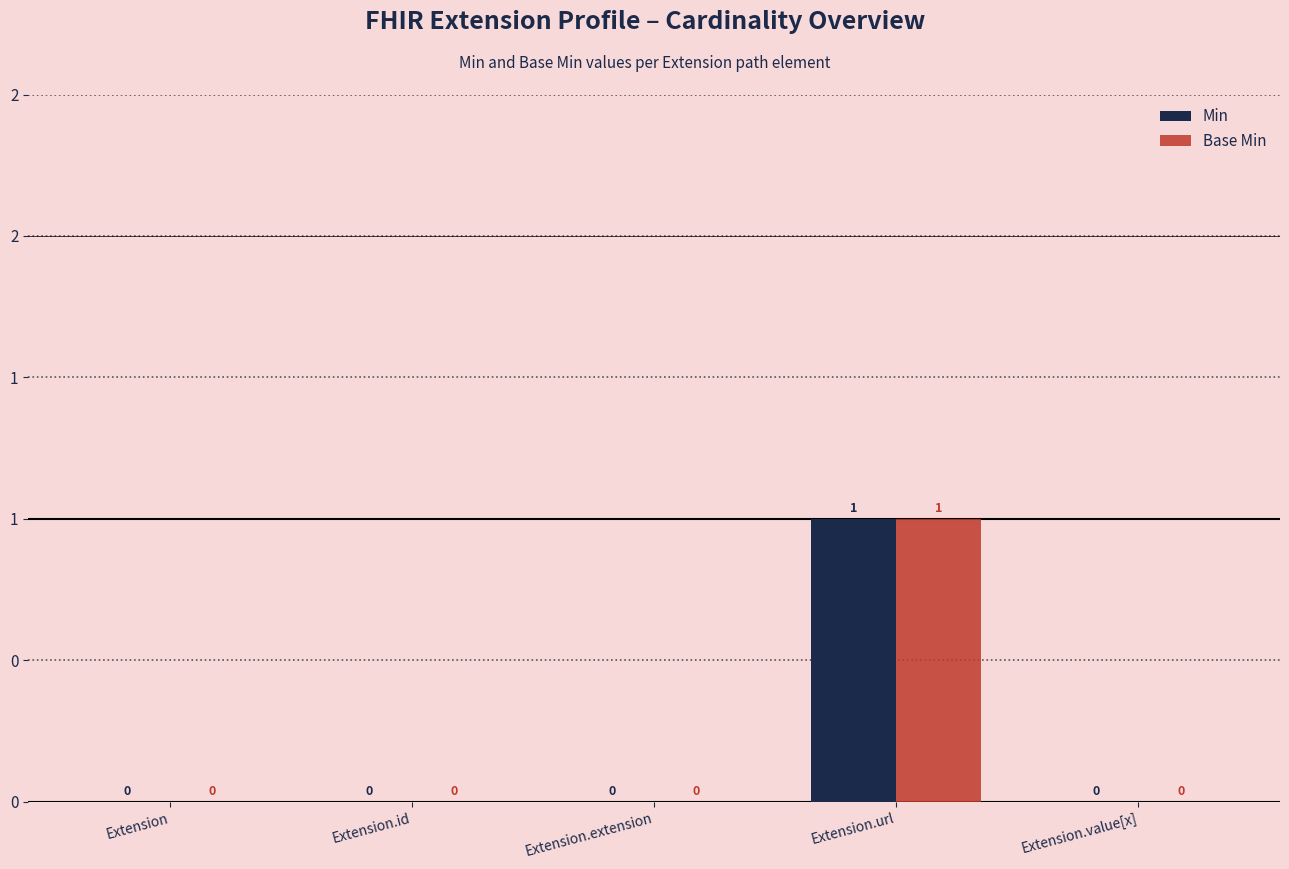

Is the value of Base Min at Extension greater than the value of Min at Extension?

No